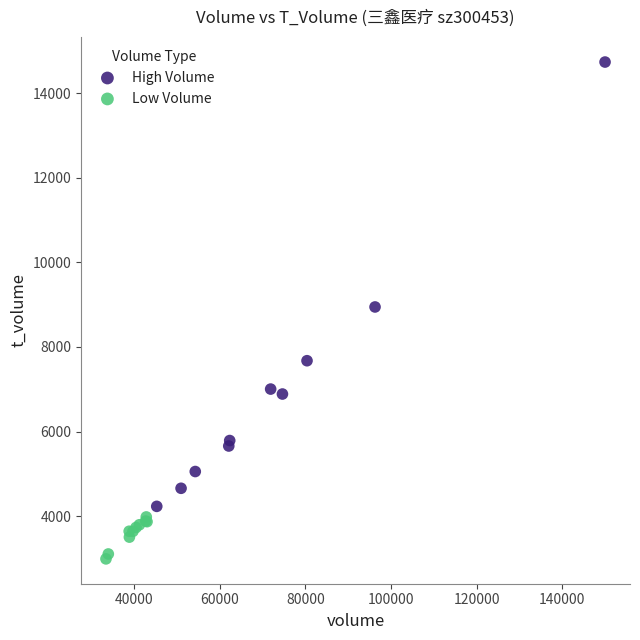

Which series reaches the maximum Y coordinate?

High Volume